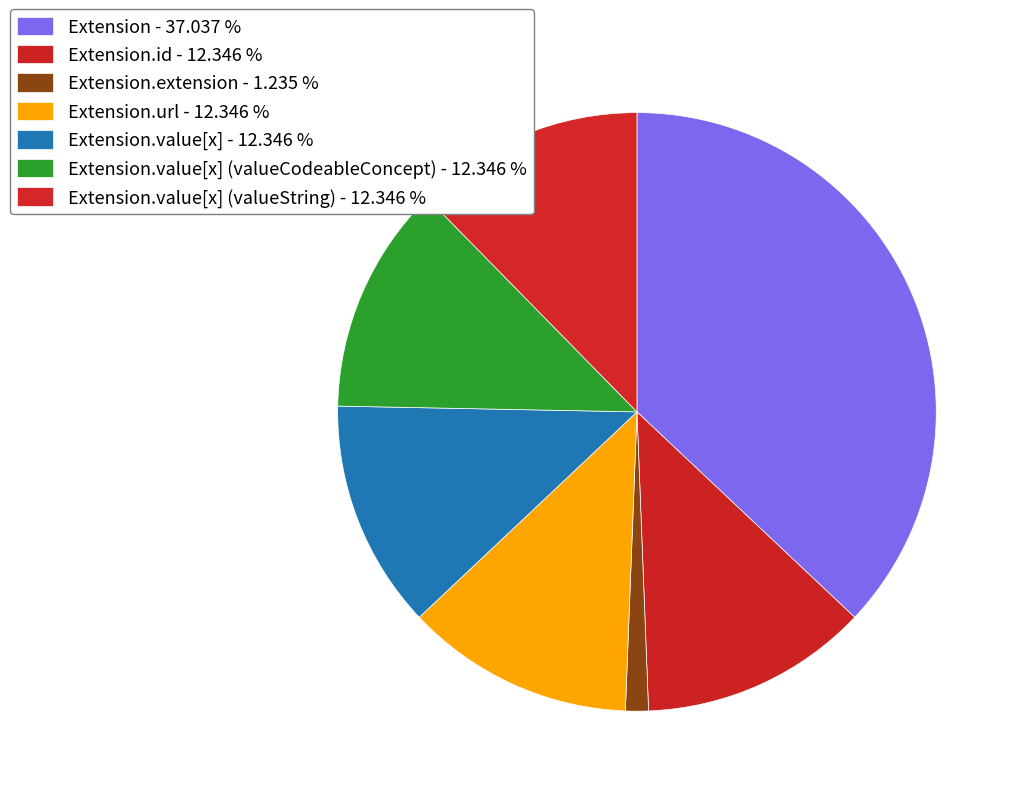

Count the number of slices in the pie.

7